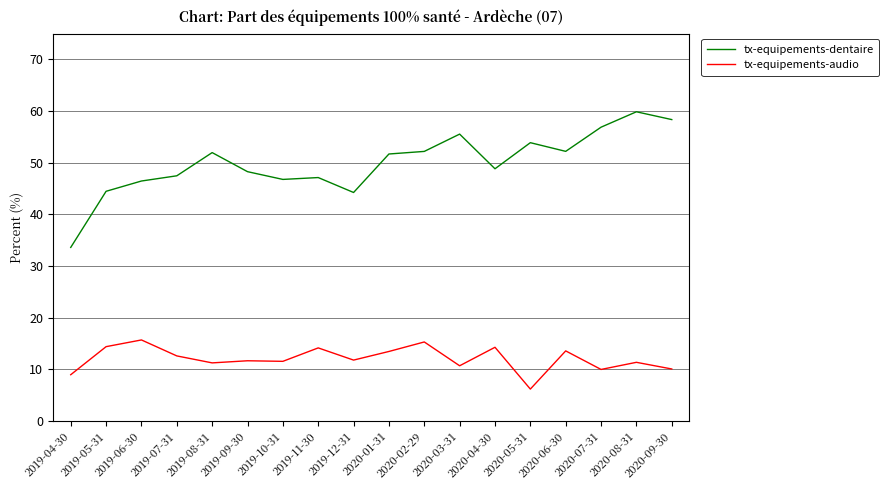

True or false: tx-equipements-dentaire and tx-equipements-audio intersect in this chart.

False